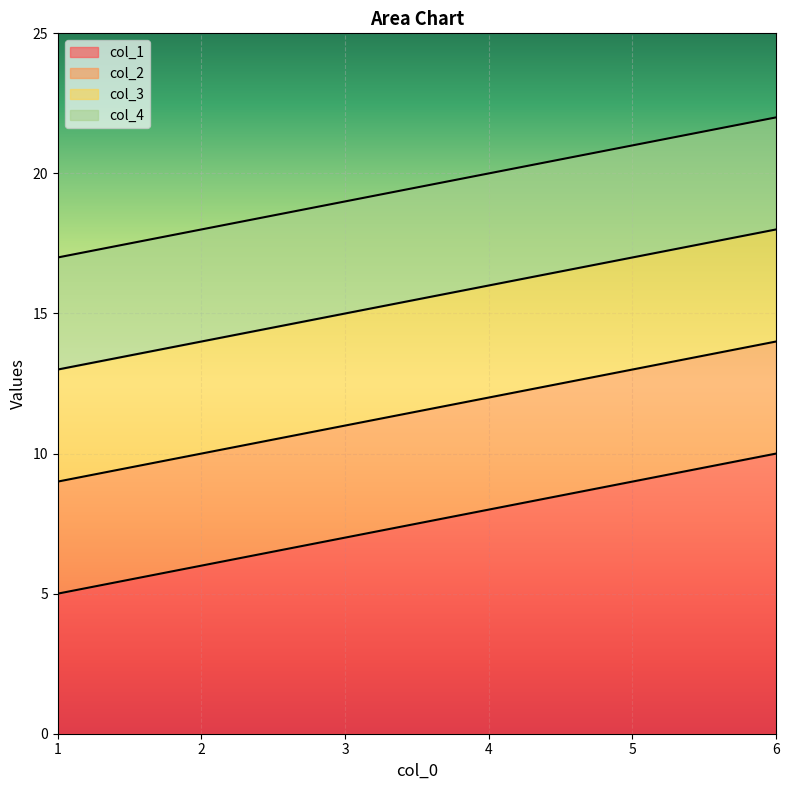

What is the maximum value shown in the chart?

22